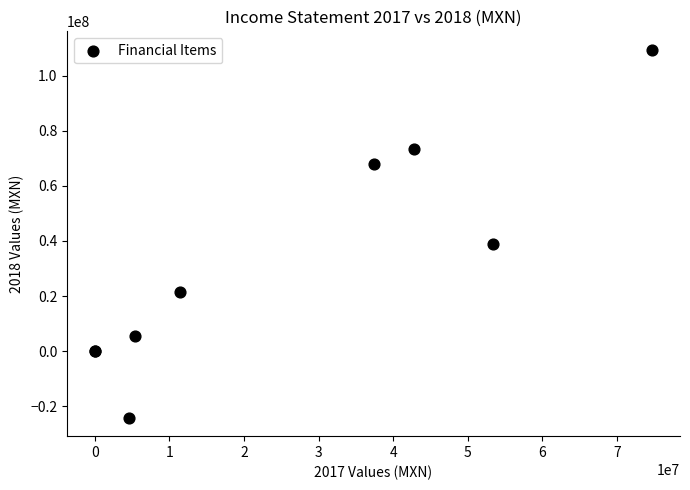

What Y value in the scatter plot is closest to 42630500?

39090000